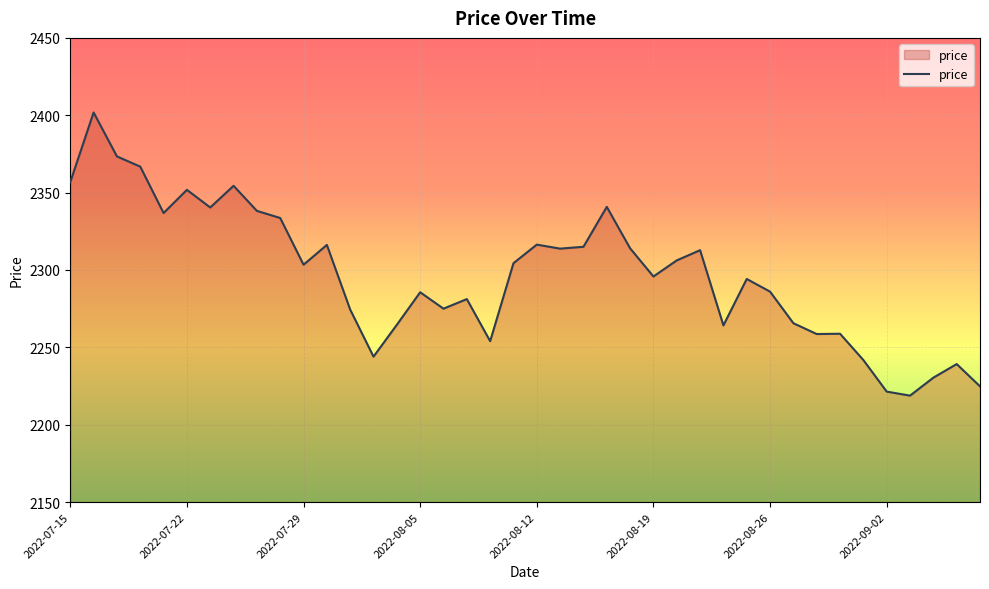

What is the minimum value shown in the chart?

2218.8